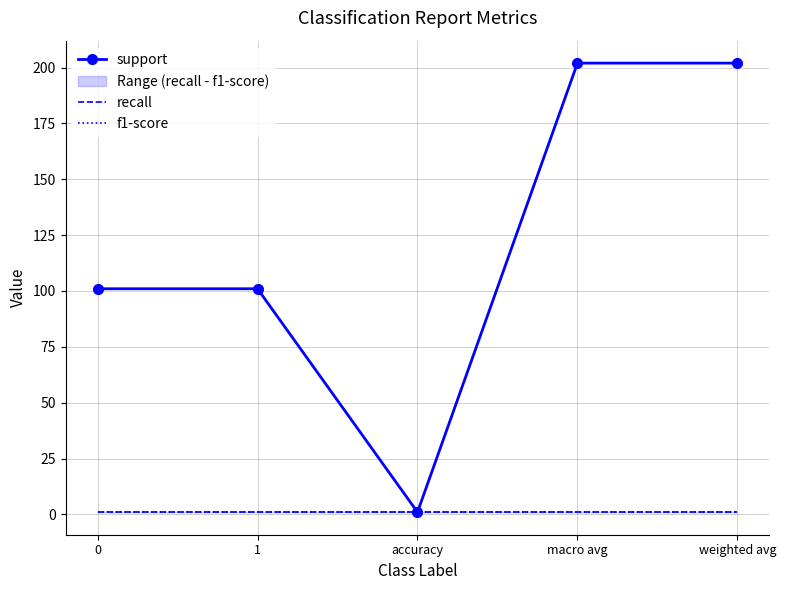

Which category has the lowest value in the support series?

accuracy